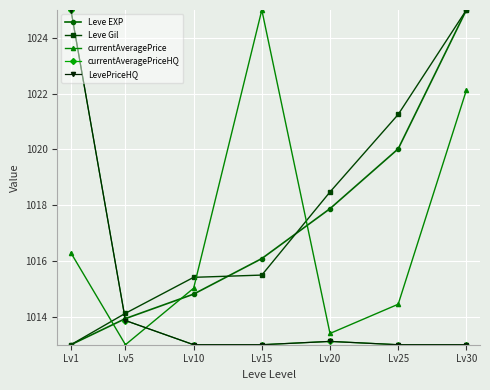

At which label does Leve EXP first exceed 1016?

Lv15